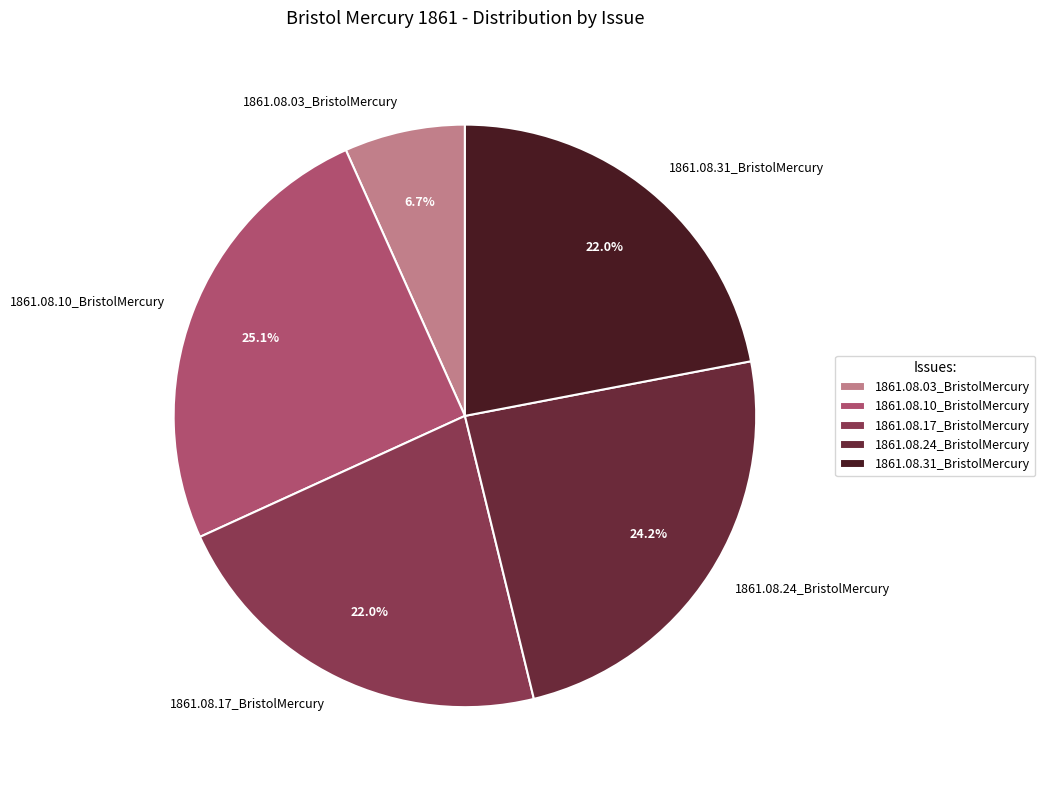

Count the number of slices in the pie.

5